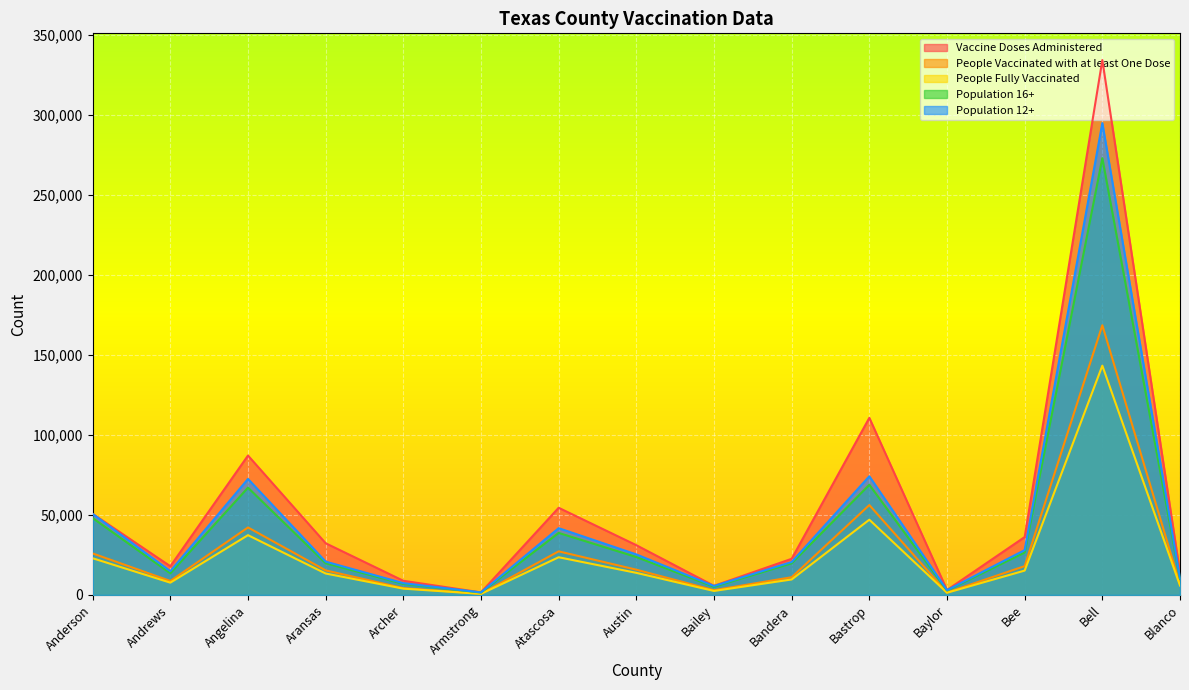

True or false: People Fully Vaccinated and Population 12+ cross at least once.

False